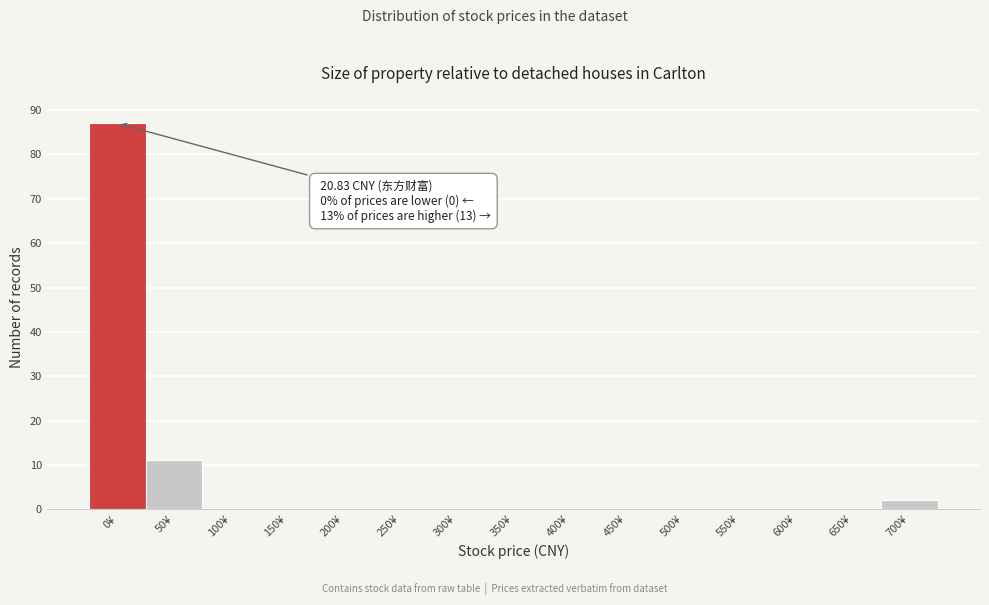

Reading left to right, transcribe all the data shown in this chart.

0¥=87	50¥=11	100¥=0	150¥=0	200¥=0	250¥=0	300¥=0	350¥=0	400¥=0	450¥=0	500¥=0	550¥=0	600¥=0	650¥=0	700¥=2